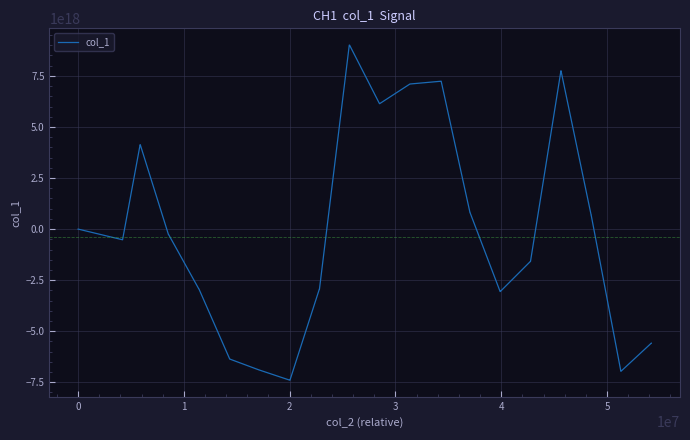

Does the chart have visible grid lines?

Yes